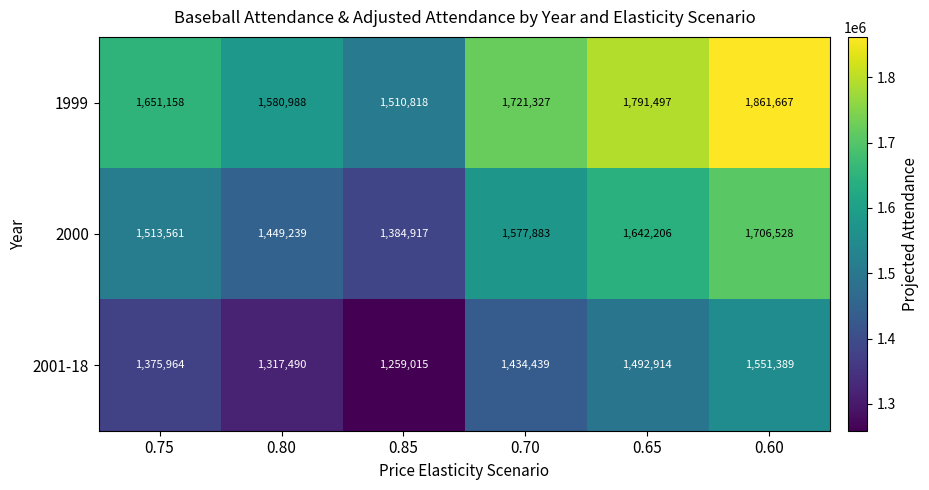

Rank the series by their maximum value, from highest to lowest.

1999, 2000, 2001-18